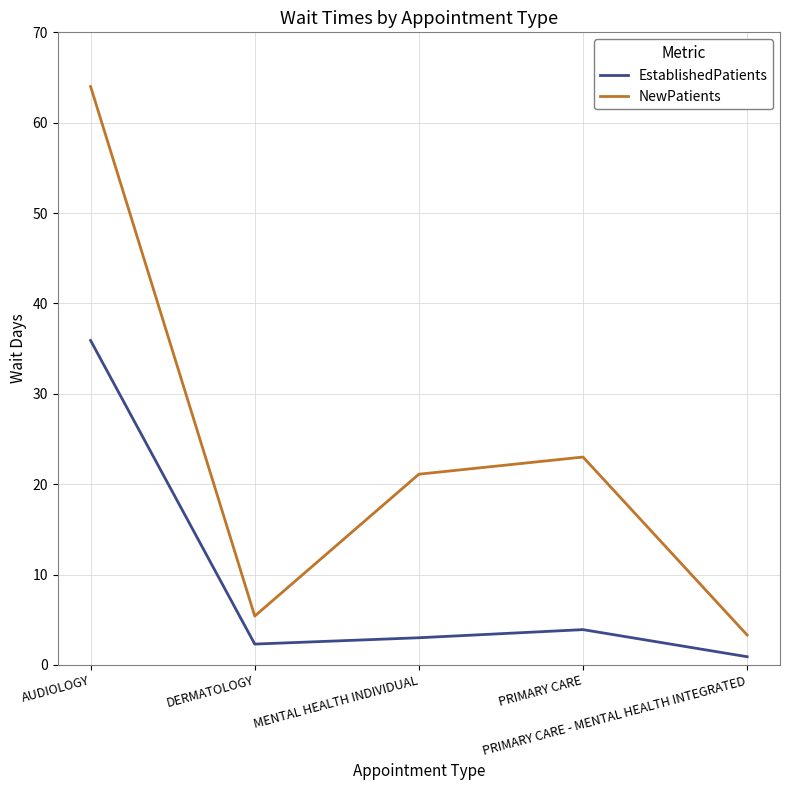

What is the average value of the EstablishedPatients series?

9.2